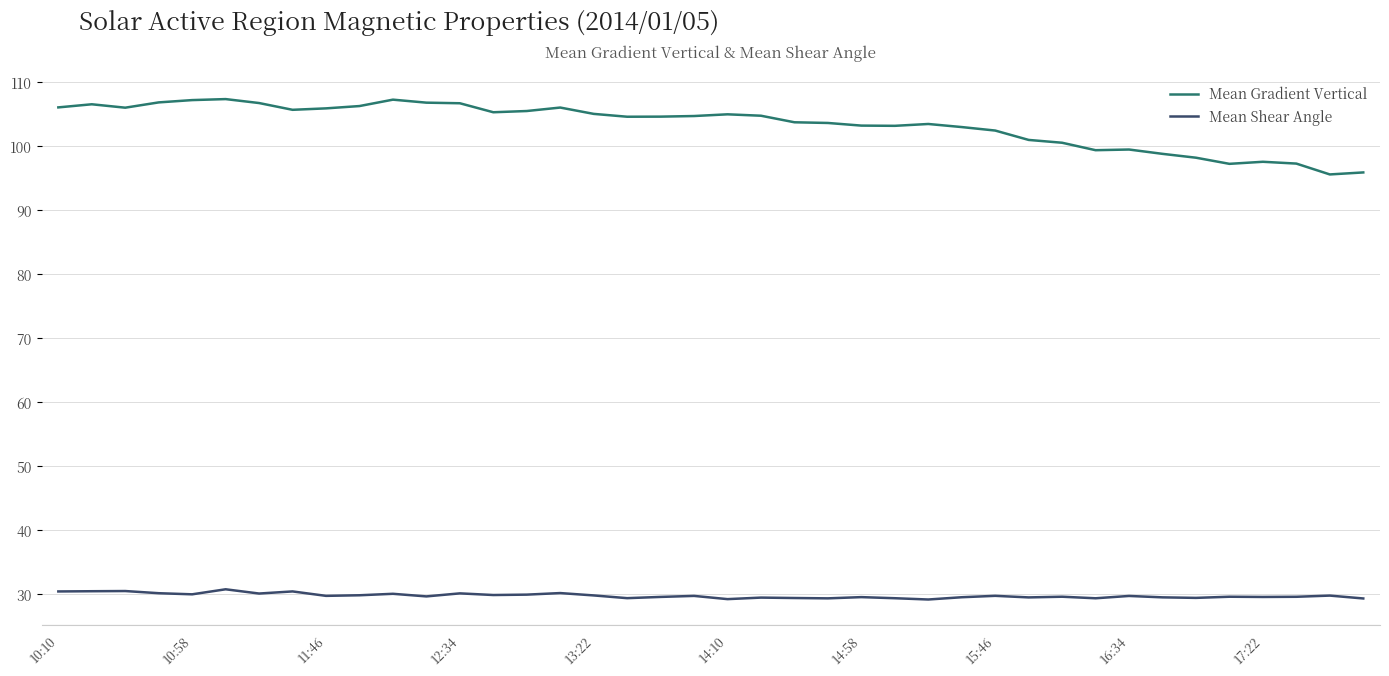

What is the minimum value shown in the chart?

29.2